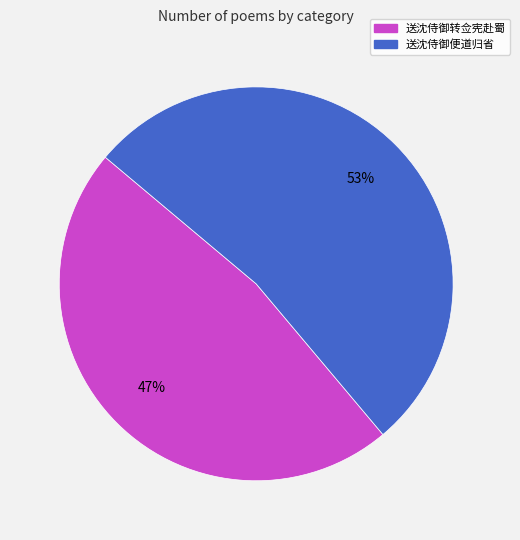

What is the majority slice?

送沈侍御便道归省